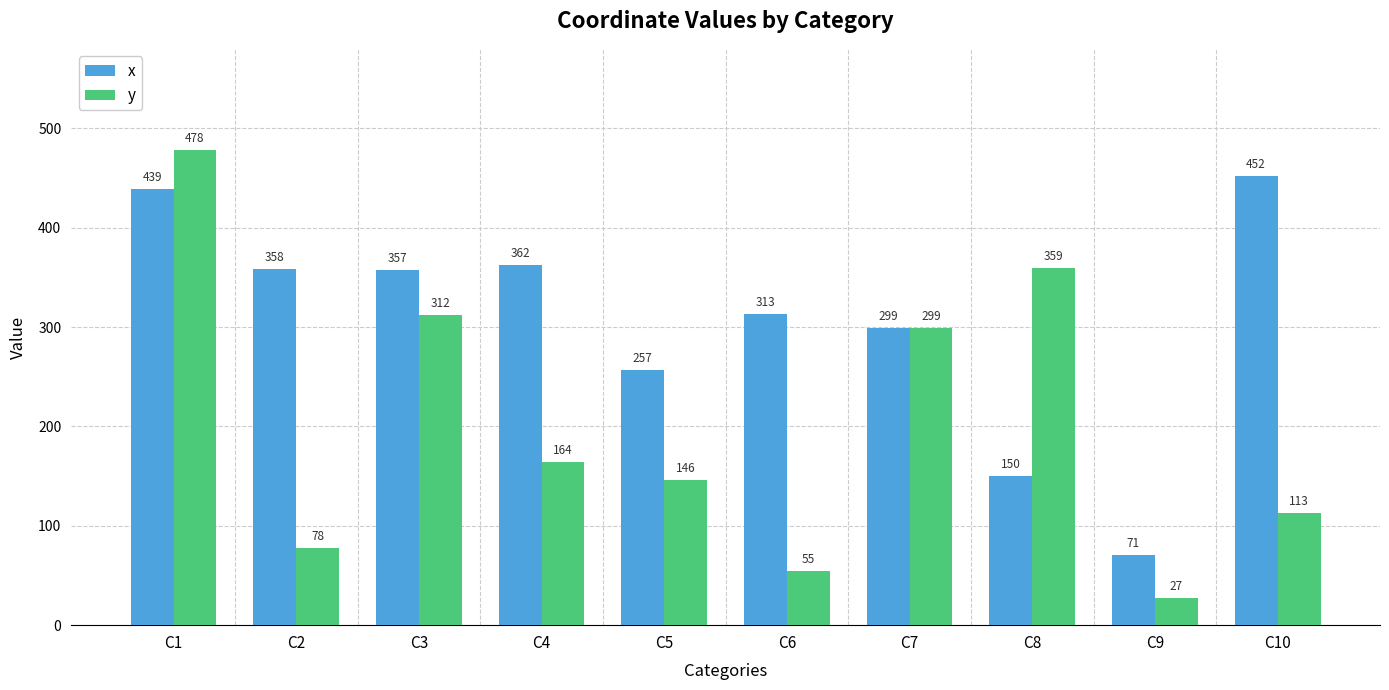

Reading left to right, what are all the values shown in this chart?

x: 439	358	357	362	257	313	299	150	71	452
y: 478	78	312	164	146	55	299	359	27	113